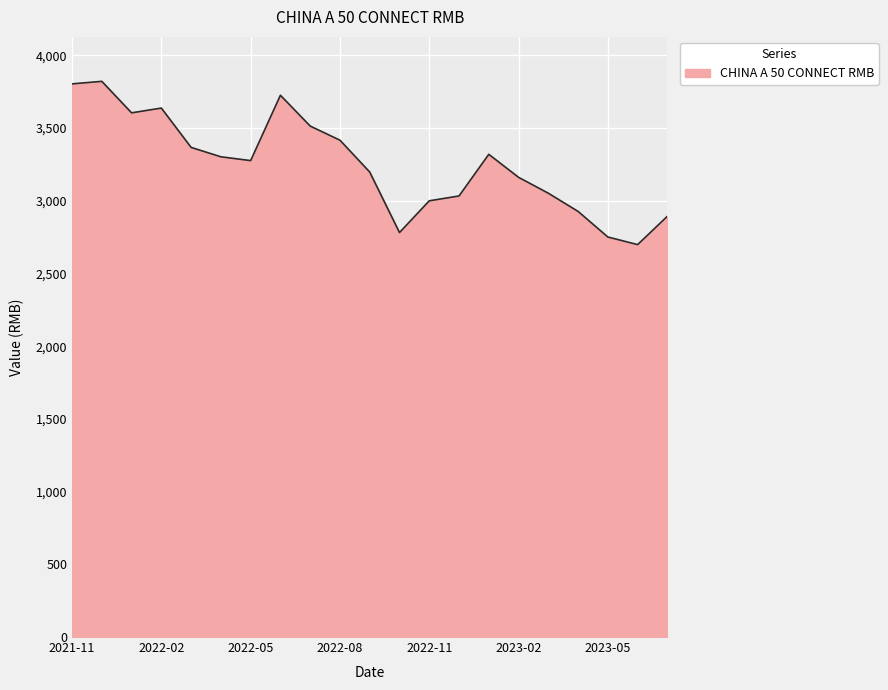

What is the difference between the maximum and minimum values?

1122.6